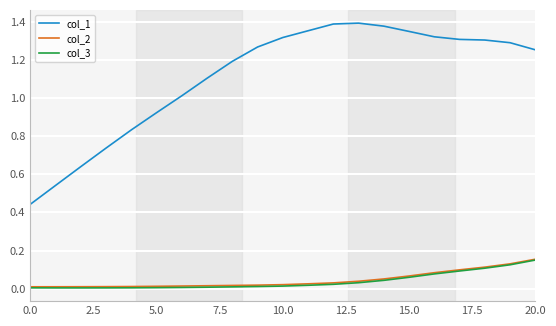

Which series has the largest range (max minus min)?

col_1